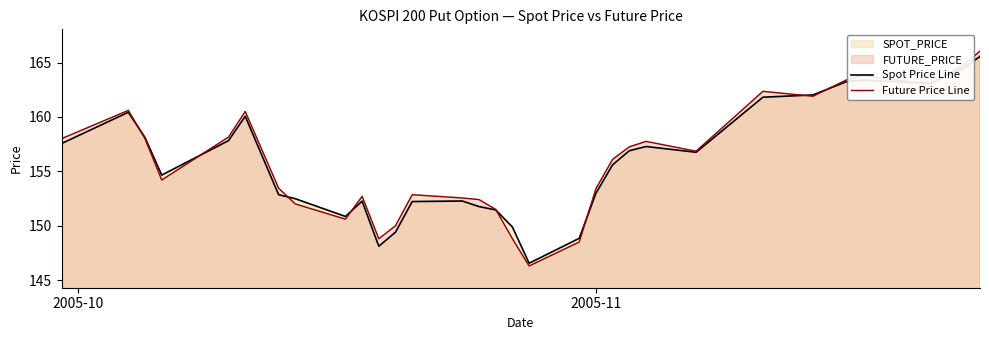

True or false: Future Price Line and Spot Price Line intersect in this chart.

True